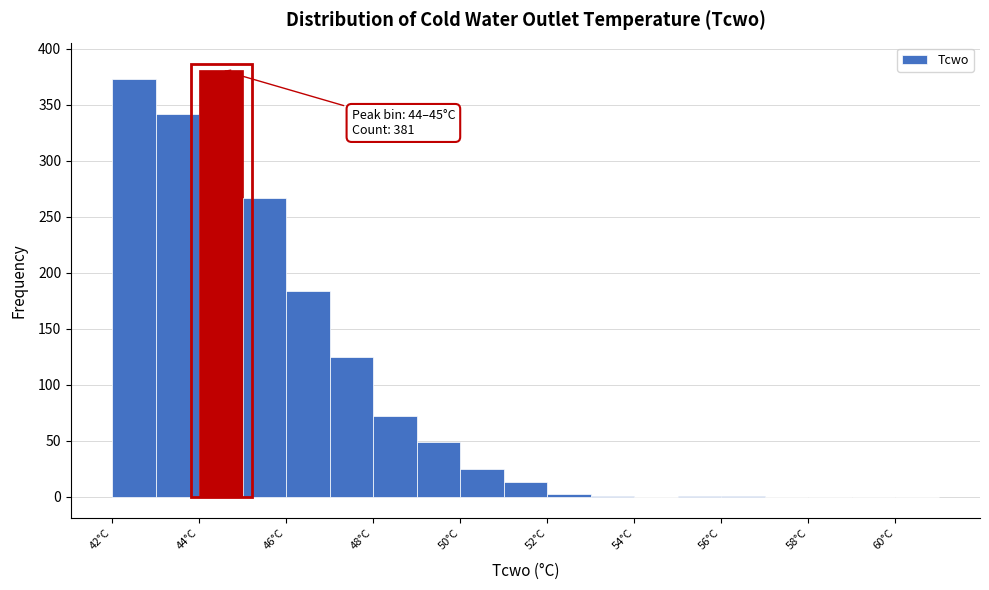

Which range on the x-axis has the tallest bar?

44 to 45